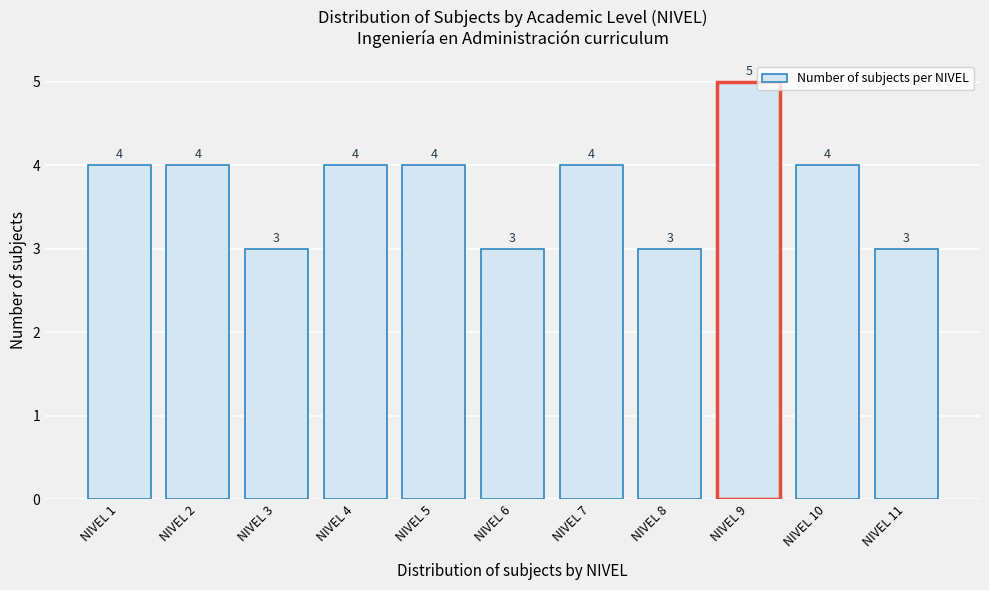

Reading right to left, list all the values displayed in this chart.

3	4	5	3	4	3	4	4	3	4	4